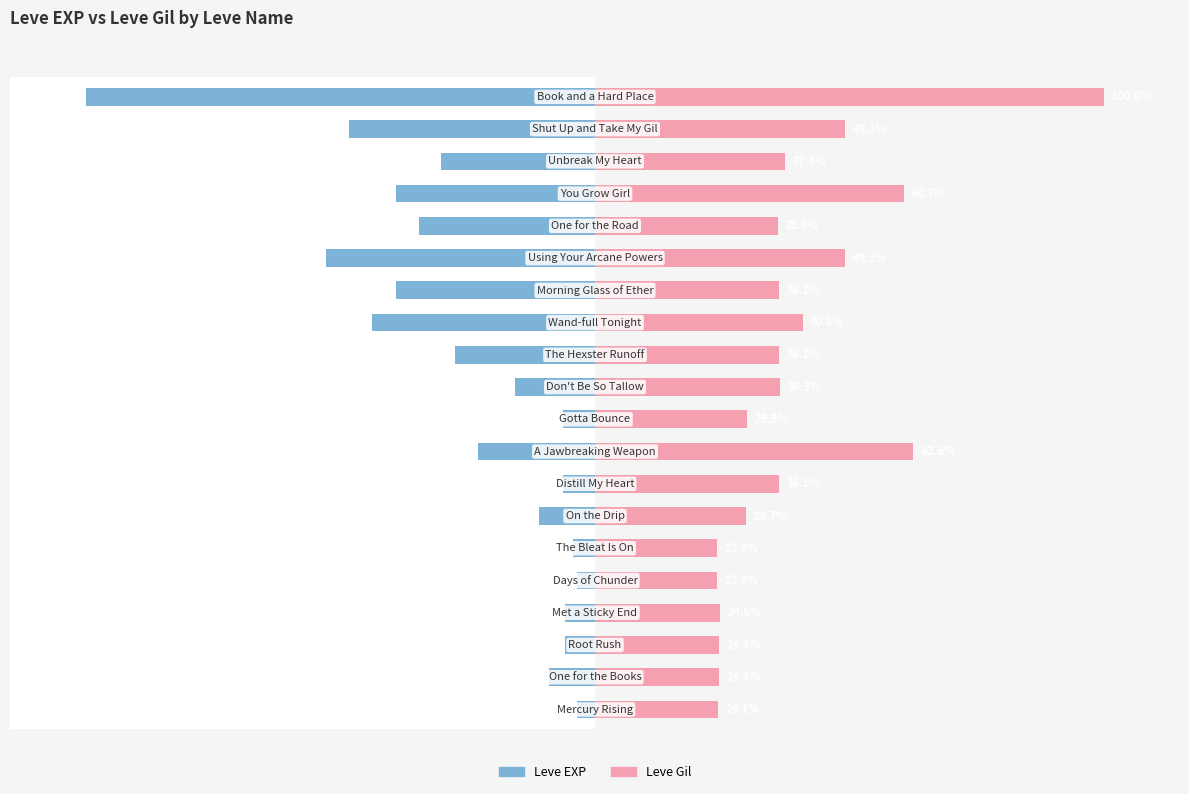

How many bars are there in each group?

2